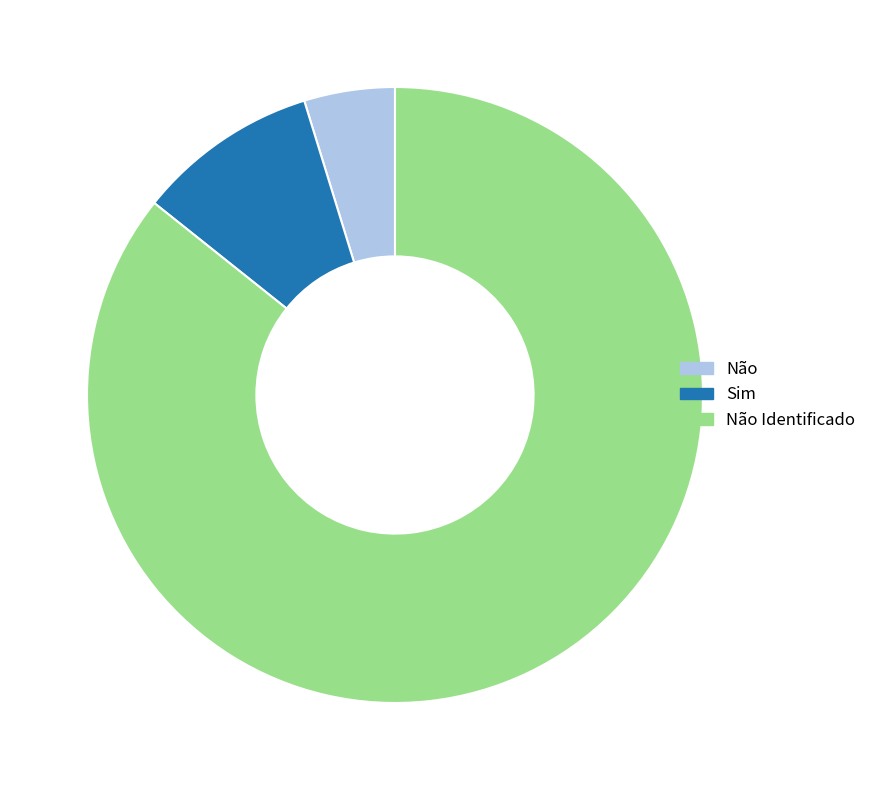

Does any single category account for the majority?

Yes